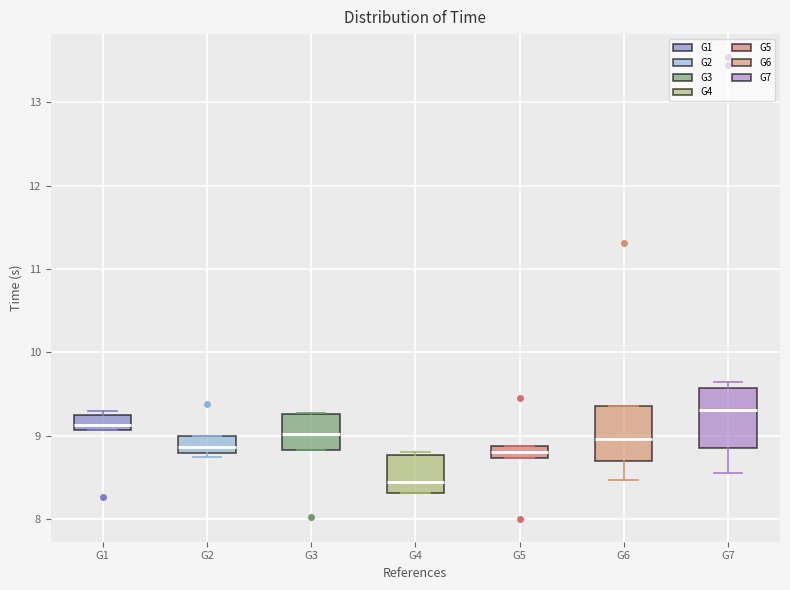

Where is the lower edge of the box for G6 on the y-axis? The values are not printed on the chart, so give them approximately, as read against the axis.

8.7